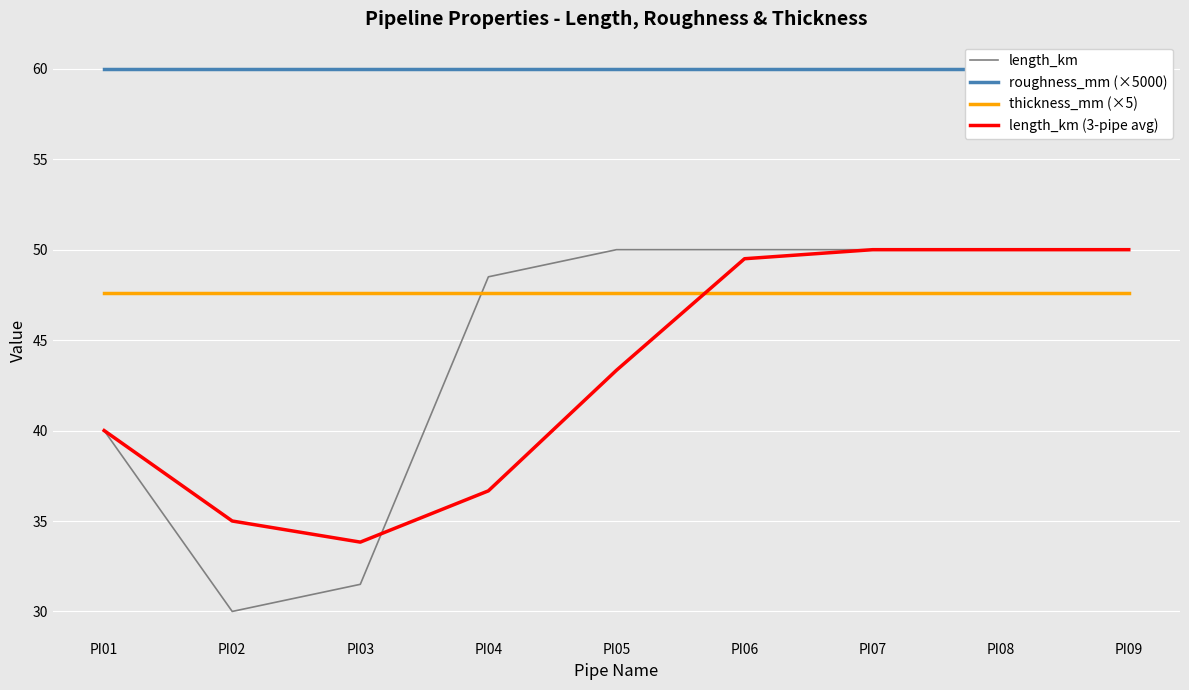

Is the value of roughness_mm (×5000) at PI07 greater than the value of thickness_mm (×5) at PI02?

Yes